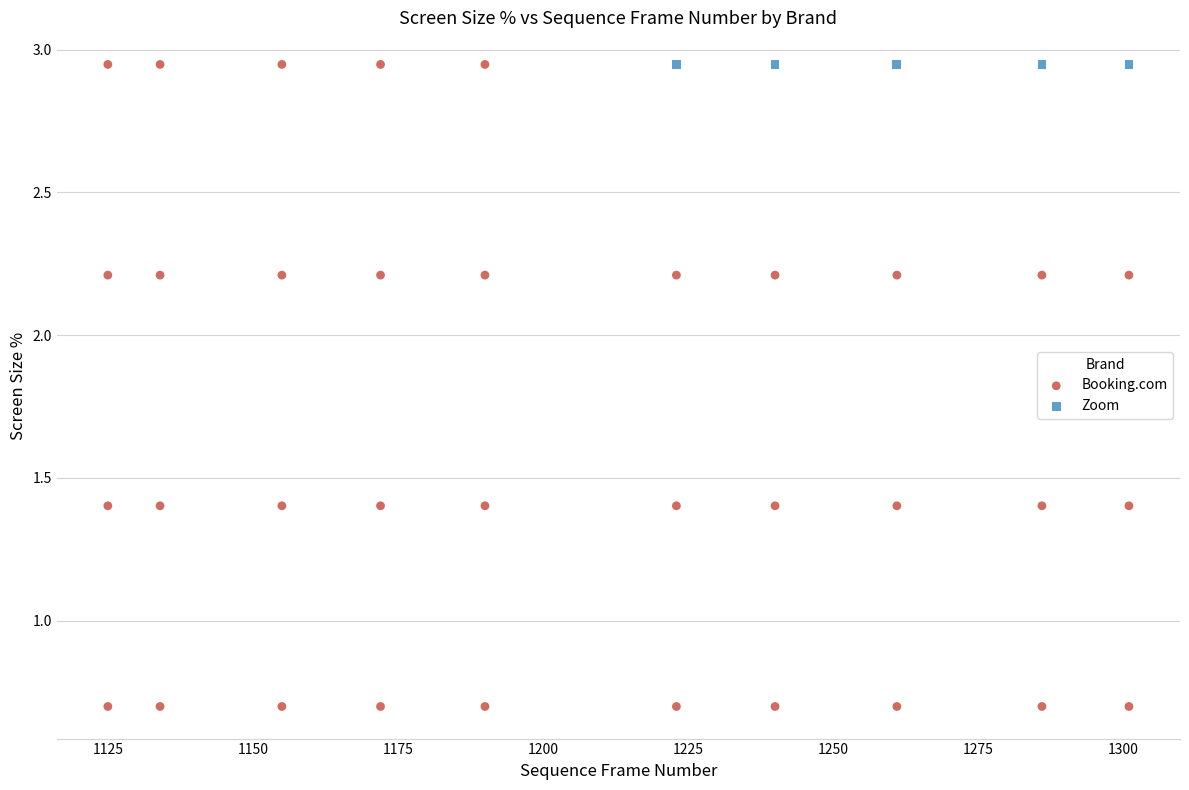

Which series contains the lowest Y value?

Booking.com